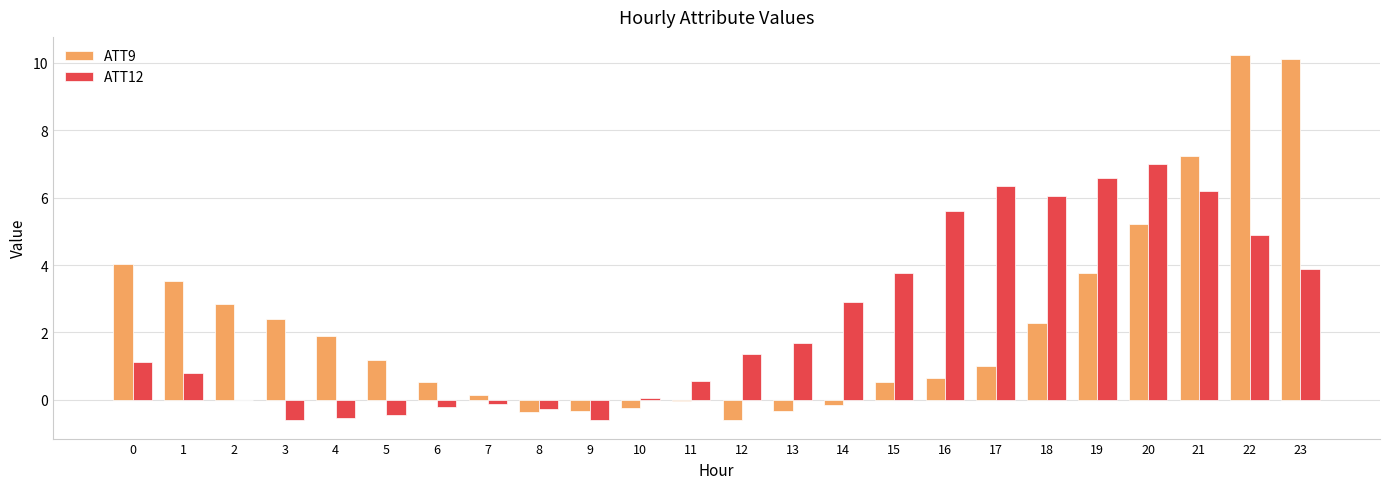

What are all the series names shown in the legend?

ATT9, ATT12